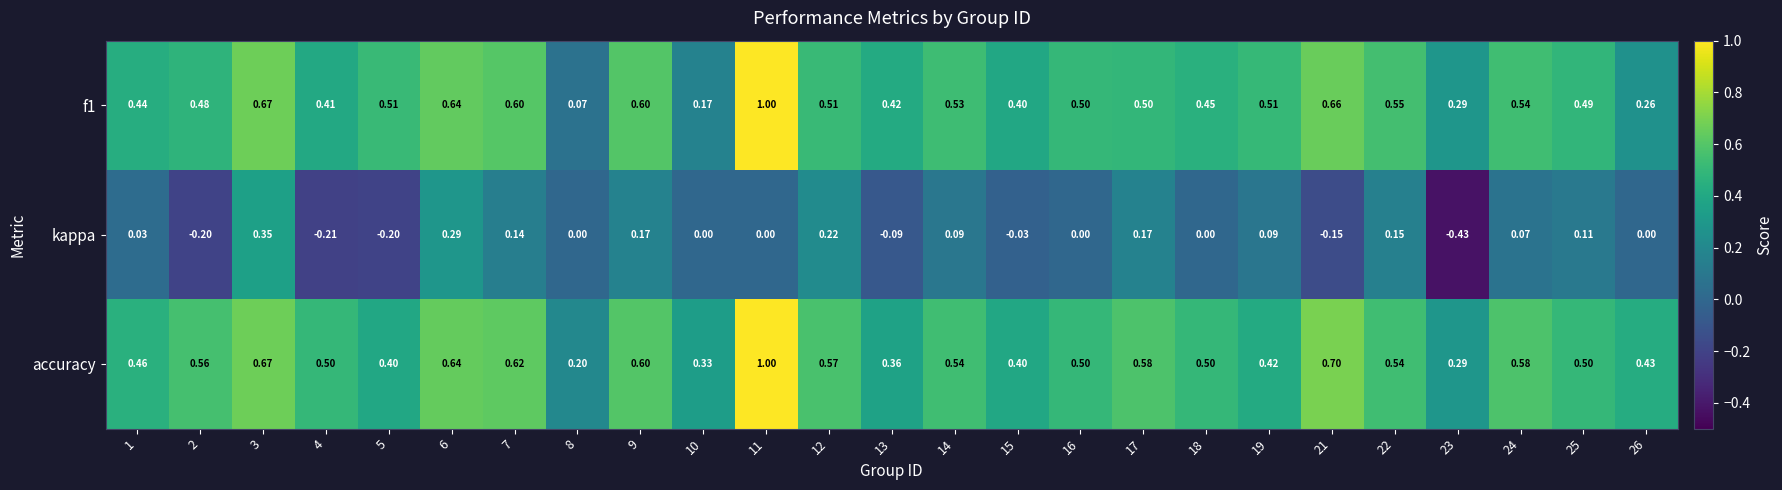

Which series has the largest total across all categories?

accuracy